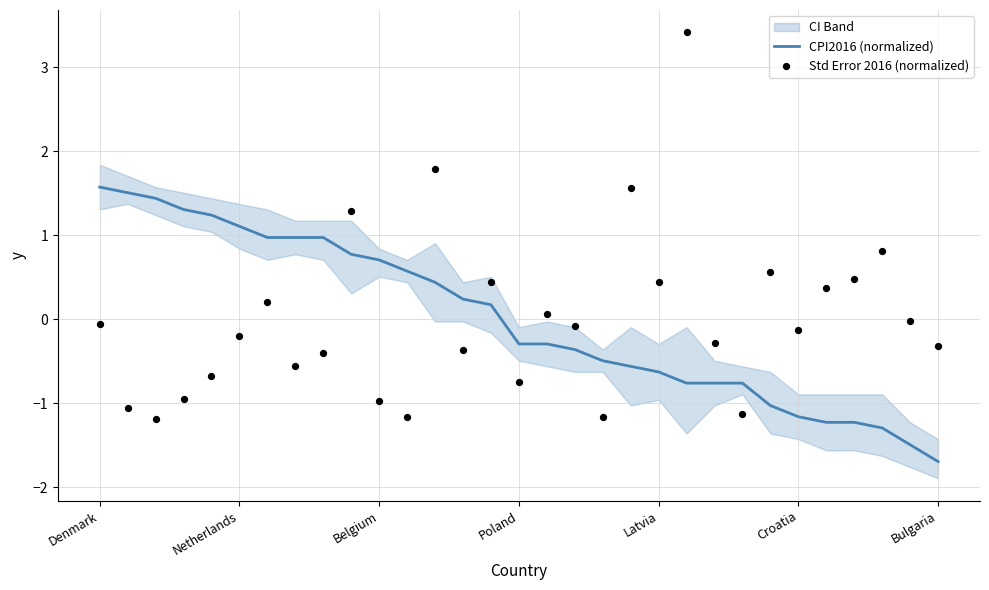

Is the value of CPI2016 (normalized) at 19 greater than the value of Std Error 2016 (normalized) at 18?

Yes